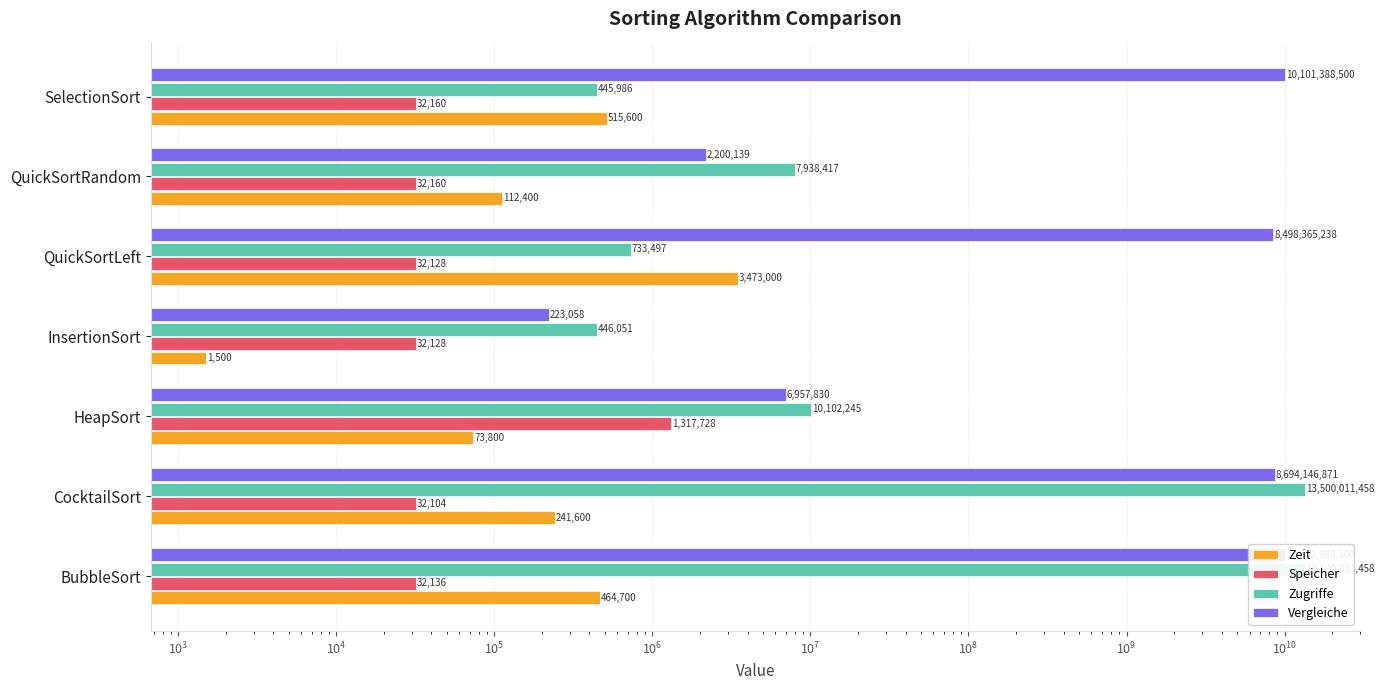

The Vergleiche series shows 13158390081 at CocktailSort. True or false?

False